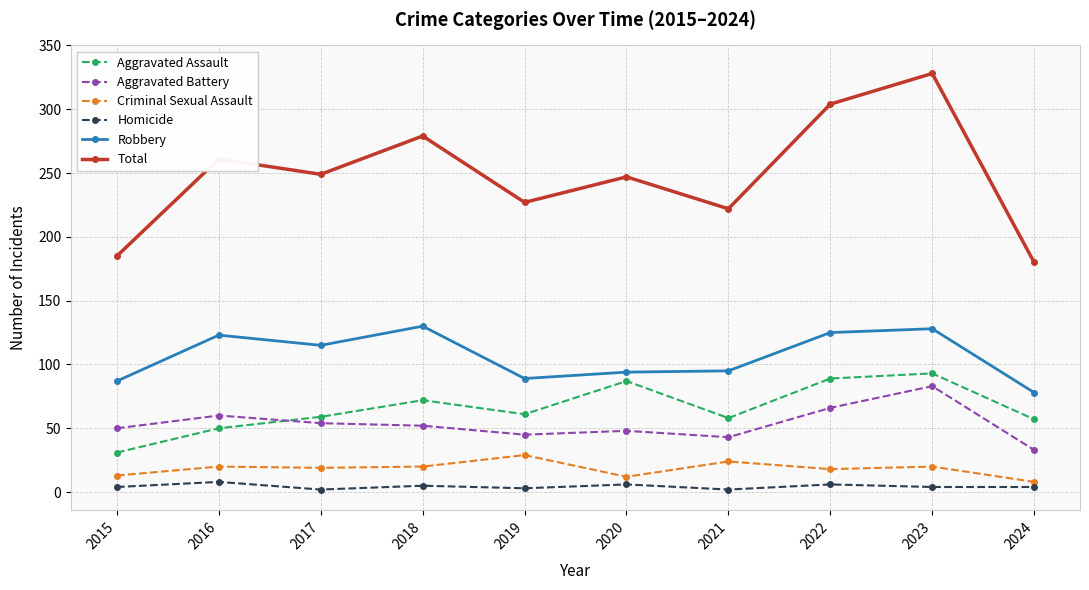

Which series has the largest range (max minus min)?

Total